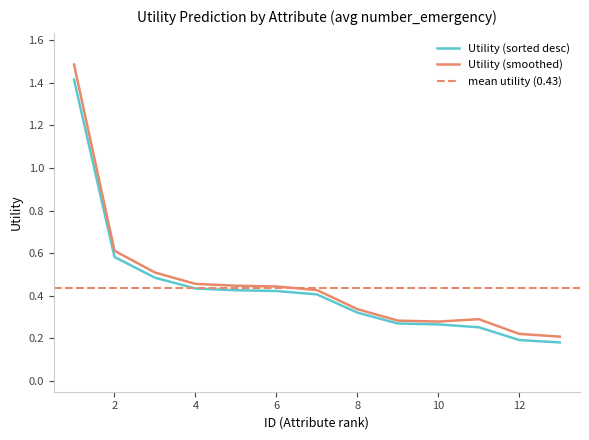

True or false: Utility (smoothed) has a value of 0.7 at 4.

False